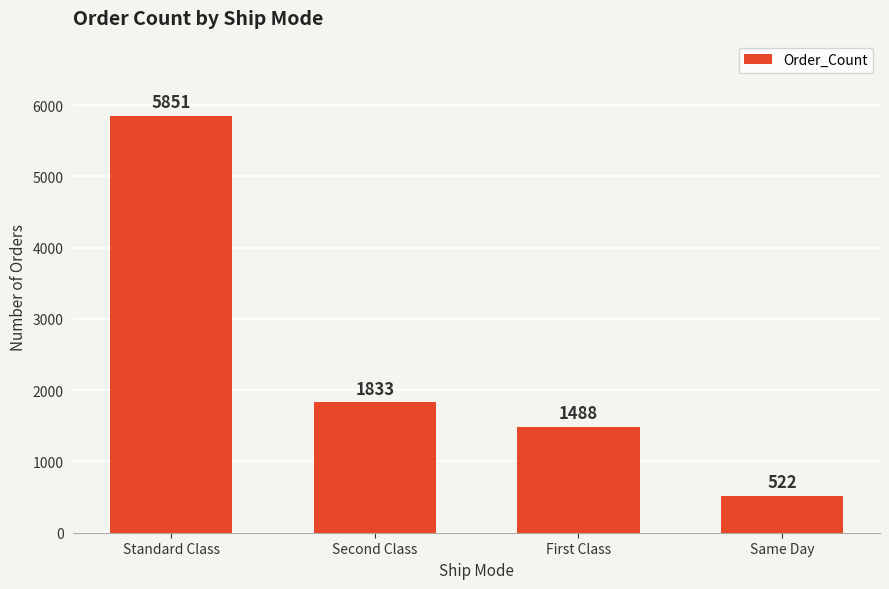

What is the change in value from Second Class to Same Day?

-1311